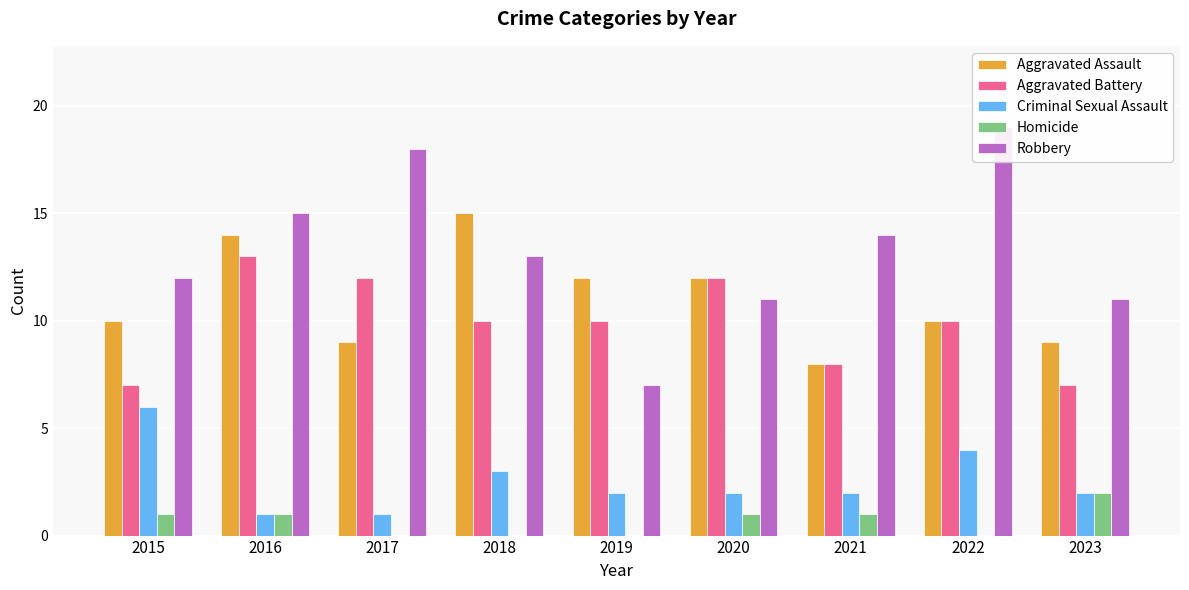

The value of Homicide at 2016 is 2. True or false?

False